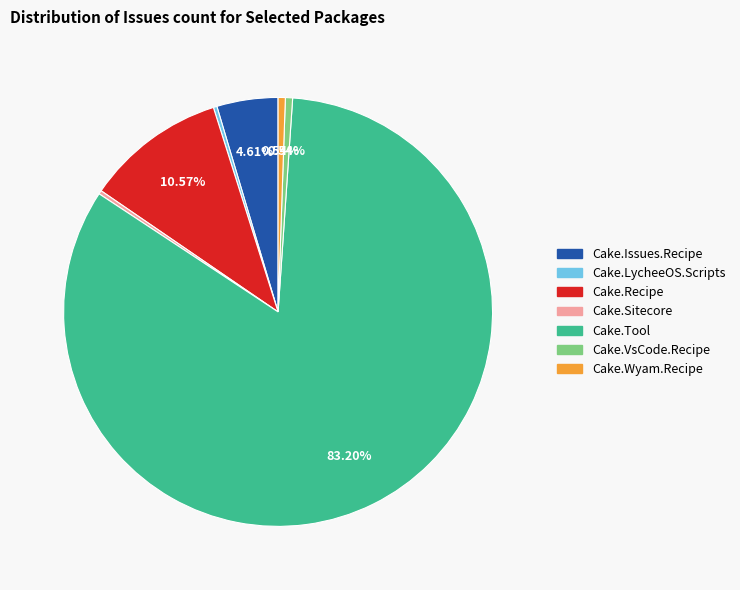

Does any single category account for the majority?

Yes